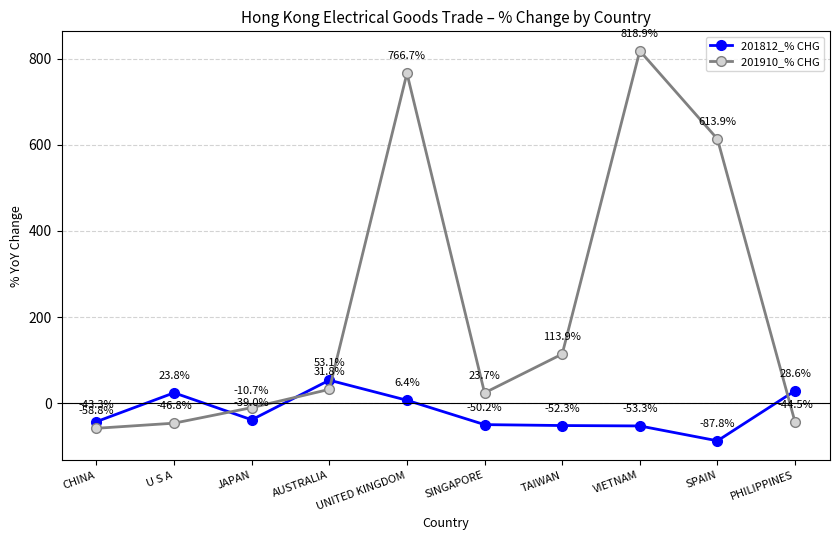

What is the minimum value shown in the chart?

-87.8